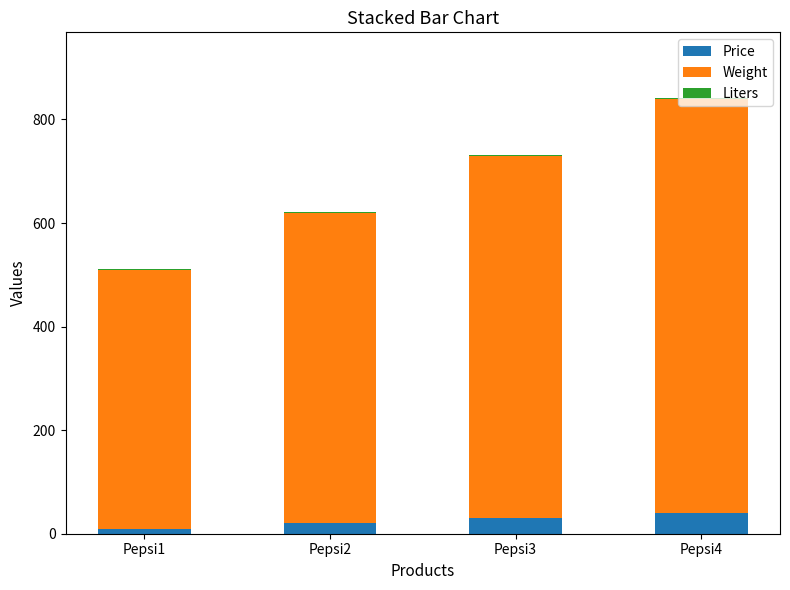

What is the maximum value for Price?

40.0